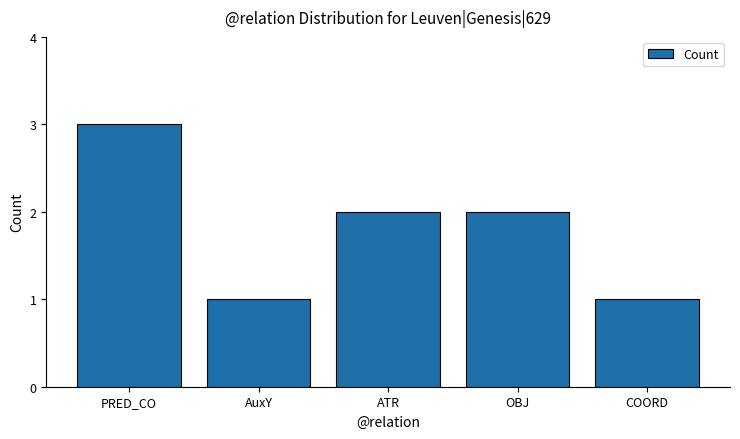

The value at COORD is 1. True or false?

True